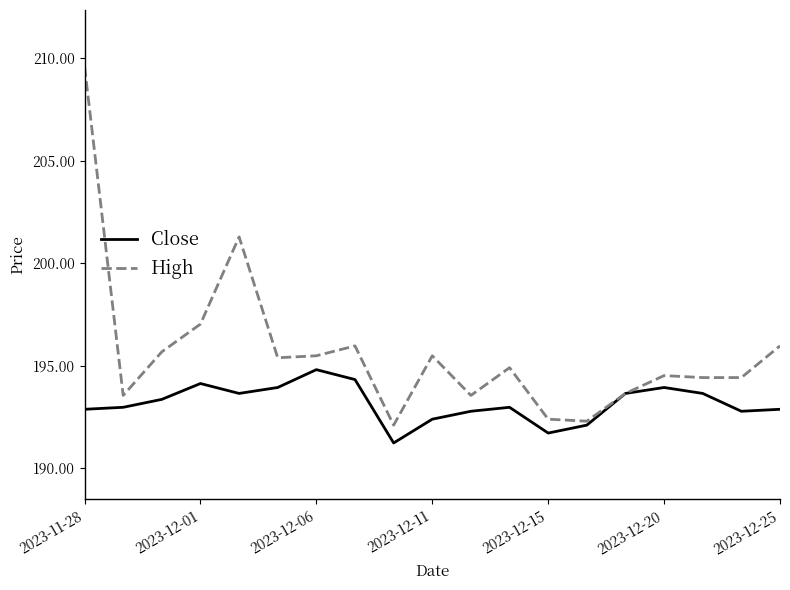

Which series has the largest total across all categories?

High